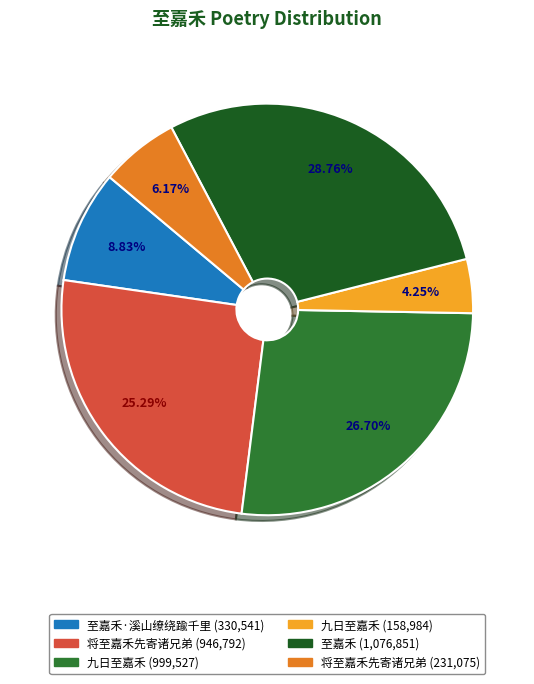

Does any single category account for the majority?

No